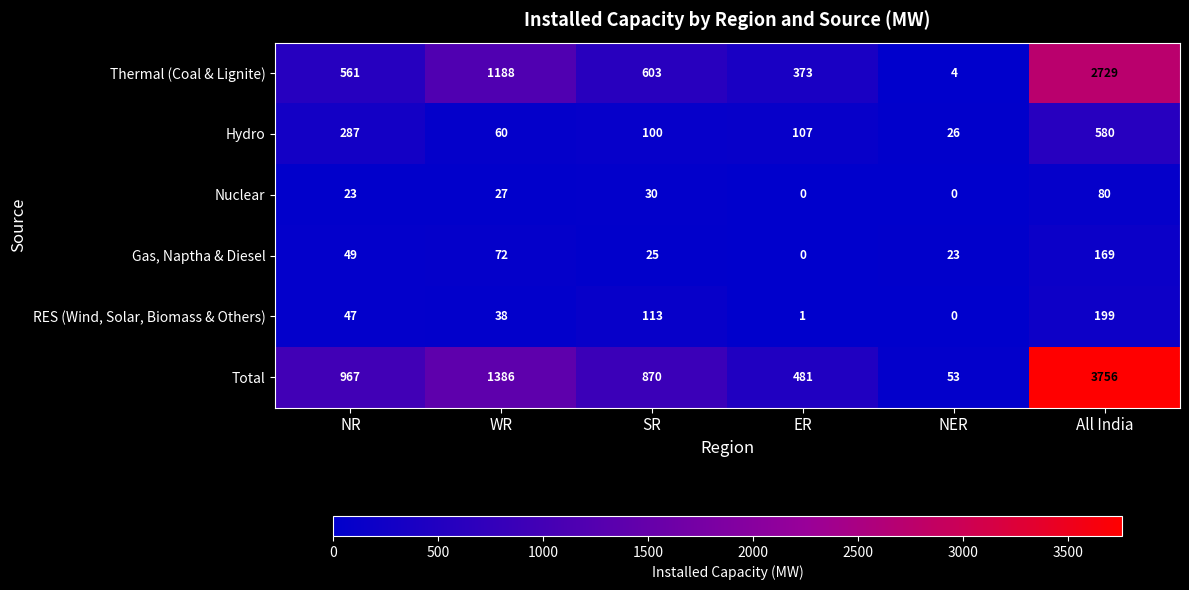

Which series has the largest total across all categories?

Total